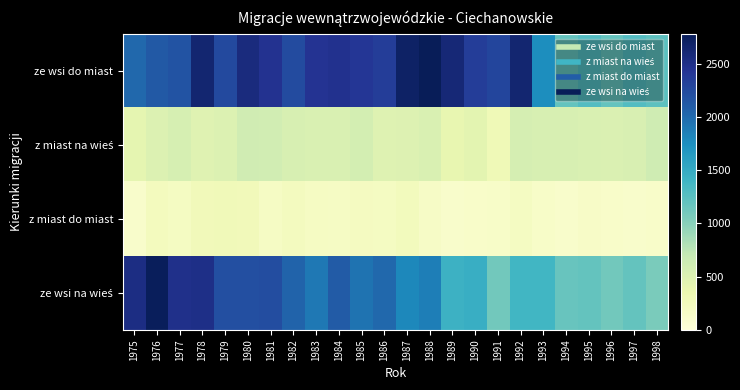

Which series has the largest total across all categories?

ze wsi do miast